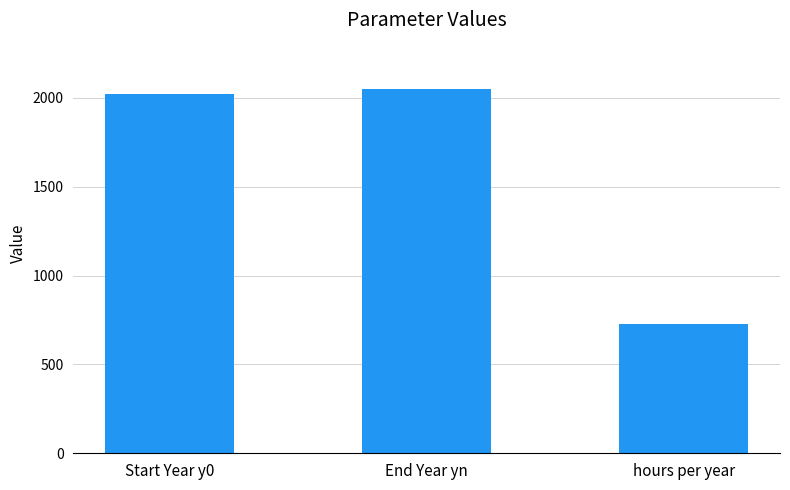

What is the value of the 3rd bar from the left?

730